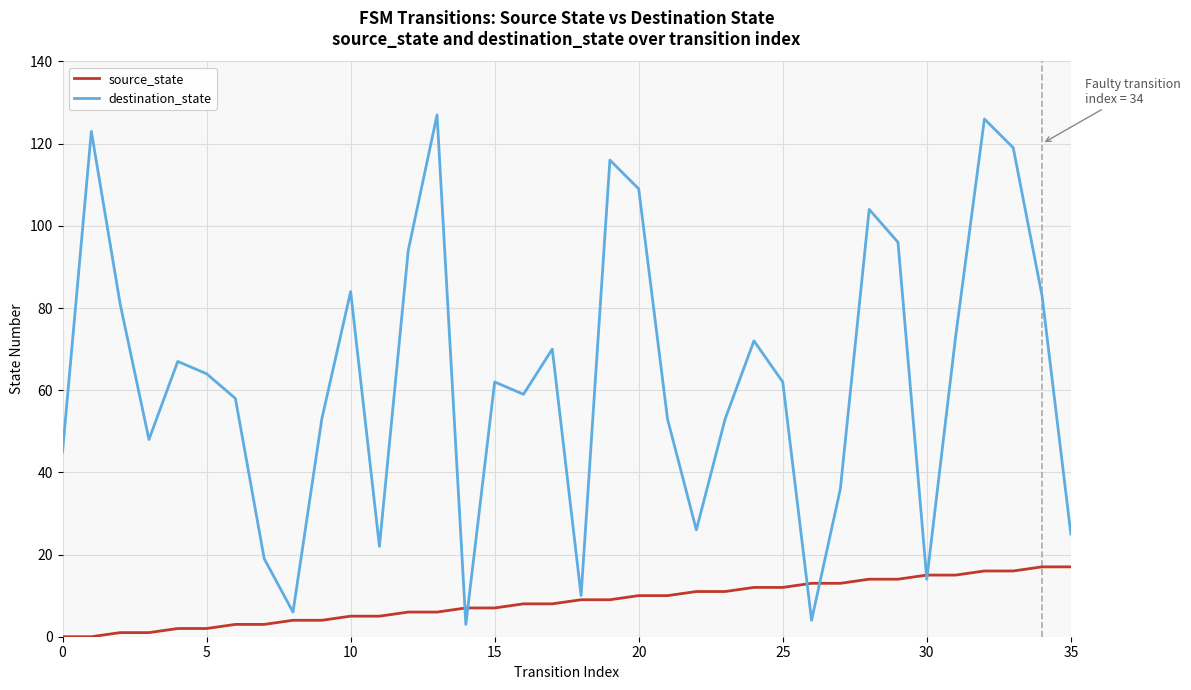

What are all the series names shown in the legend?

source_state, destination_state